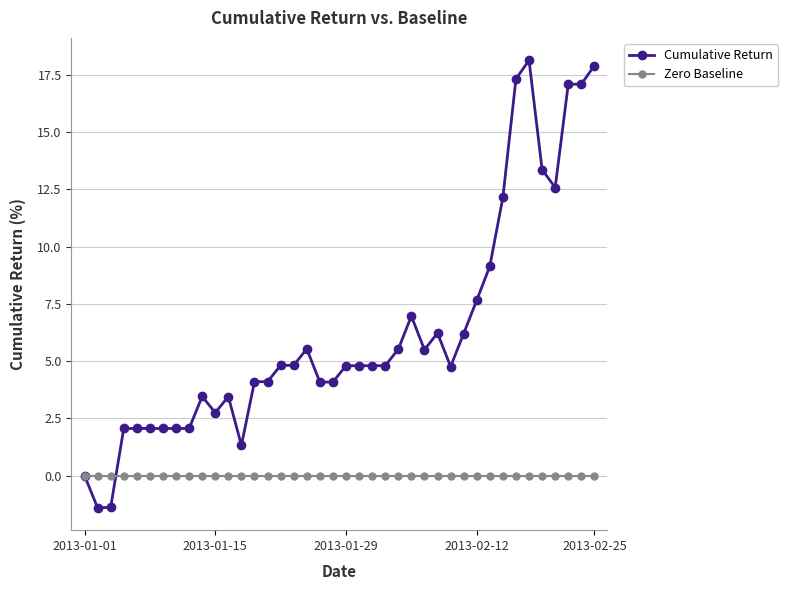

What is the lowest value of the Cumulative Return series?

-1.4